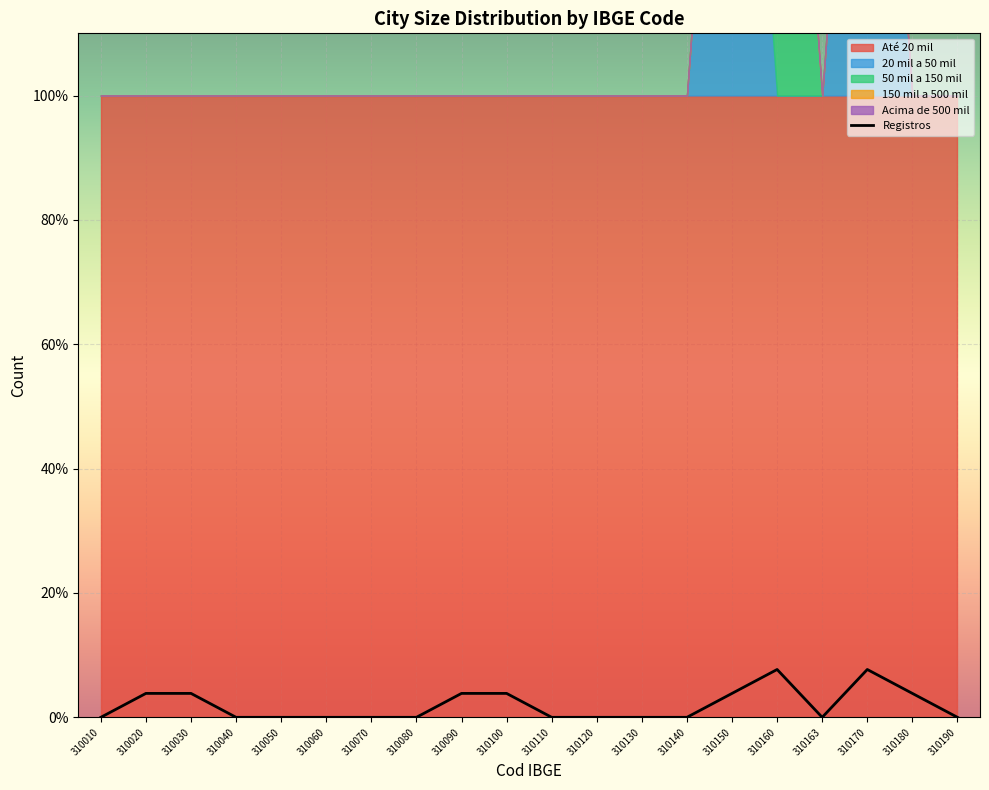

How many positive values does the 20 mil a 50 mil series have?

2